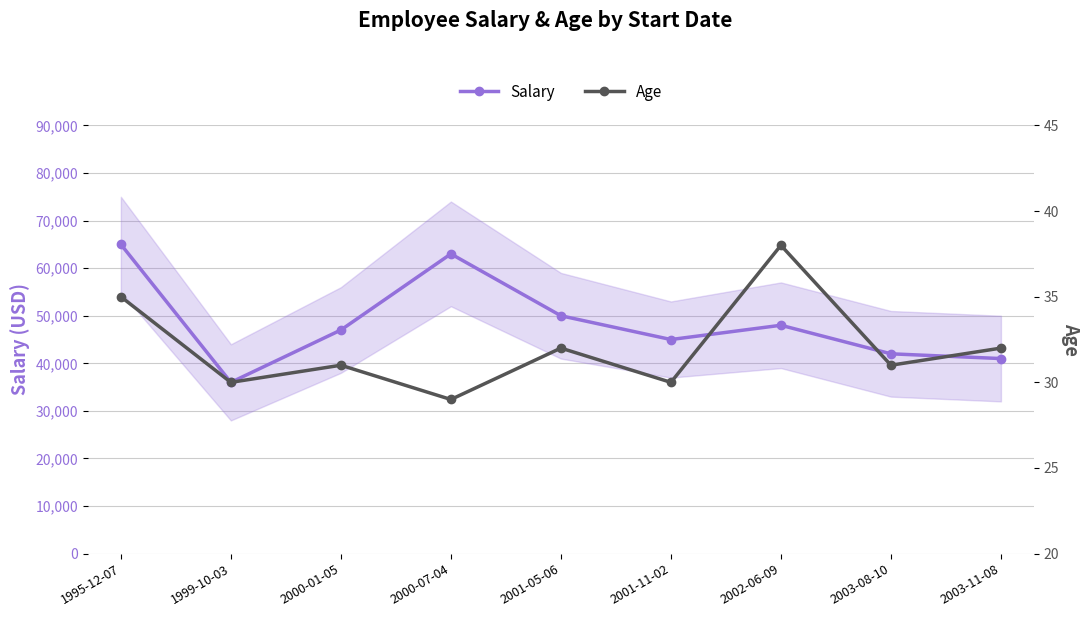

True or false: Salary has a value of 22698 at 2001-11-02.

False